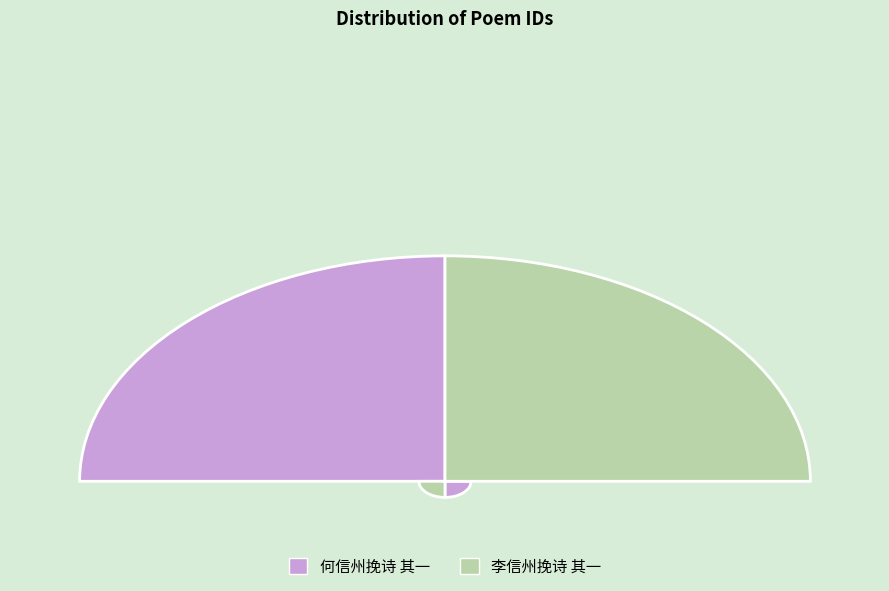

What is the smallest slice in the pie chart?

李信州挽诗 其一